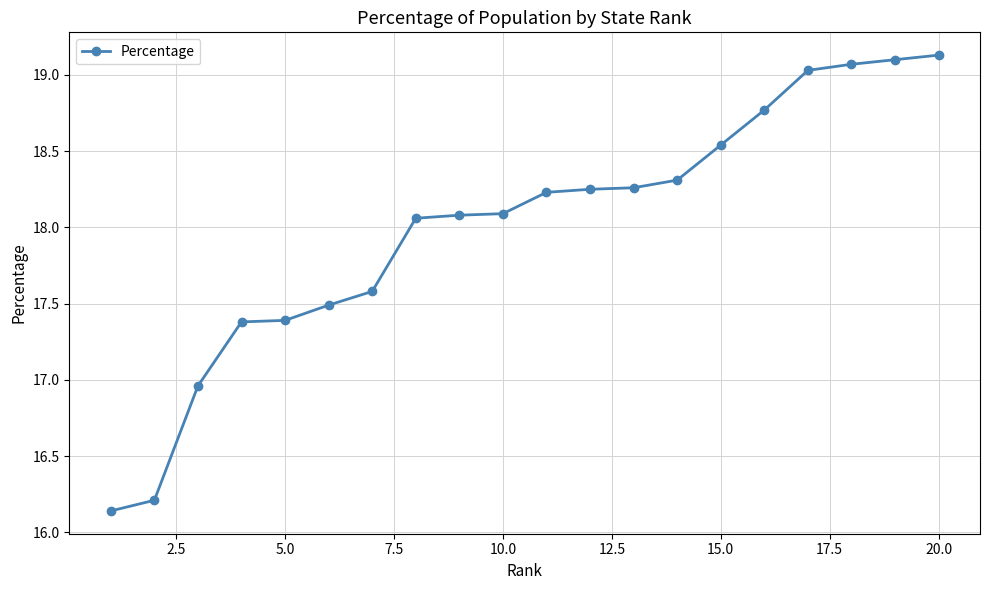

What is the maximum value shown in the chart?

19.1